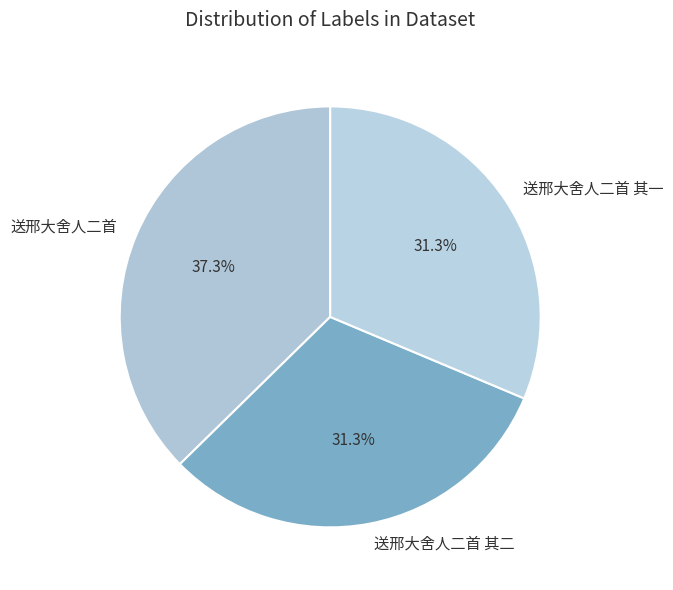

Which slice is the largest?

送邢大舍人二首